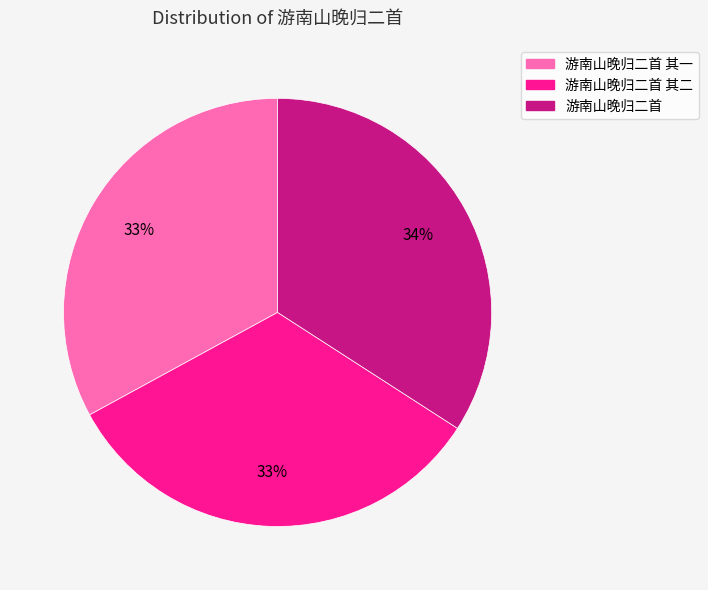

Does any single category account for the majority?

No